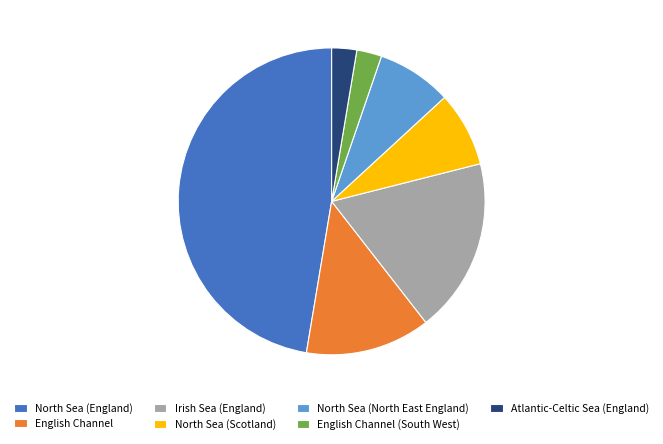

Approximately how many times larger is the value at Irish Sea (England) compared to Atlantic-Celtic Sea (England)?

7.0